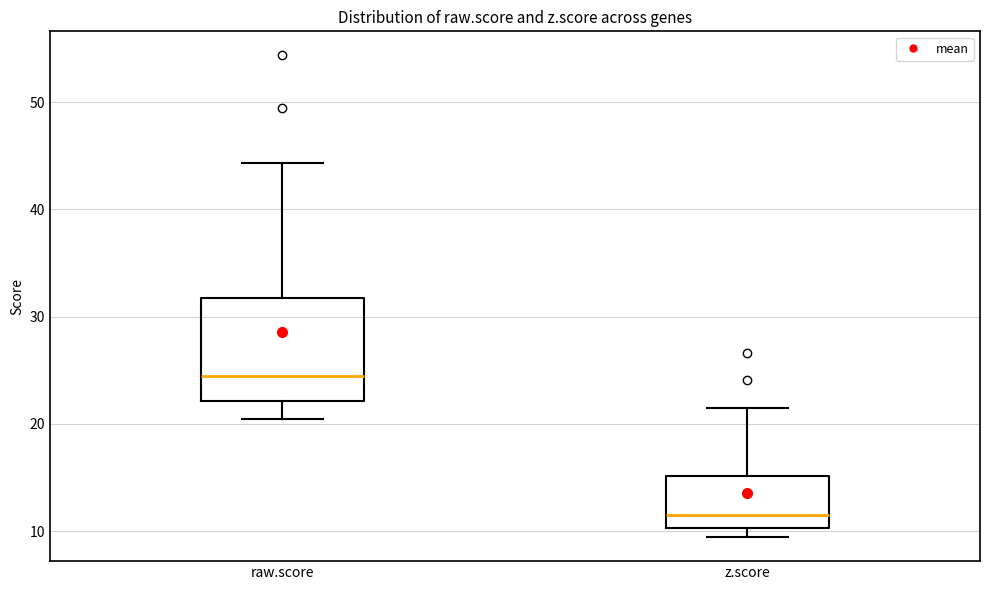

Reading left to right, read every box against the y-axis: the position of its median line, the range the box covers, and the ends of its whiskers. The values are not printed on the chart, so give them approximately, as read against the axis.

raw.score: median 24, box 22 to 32, whiskers 20 to 44
z.score: median 11, box 10 to 15, whiskers 9 to 22